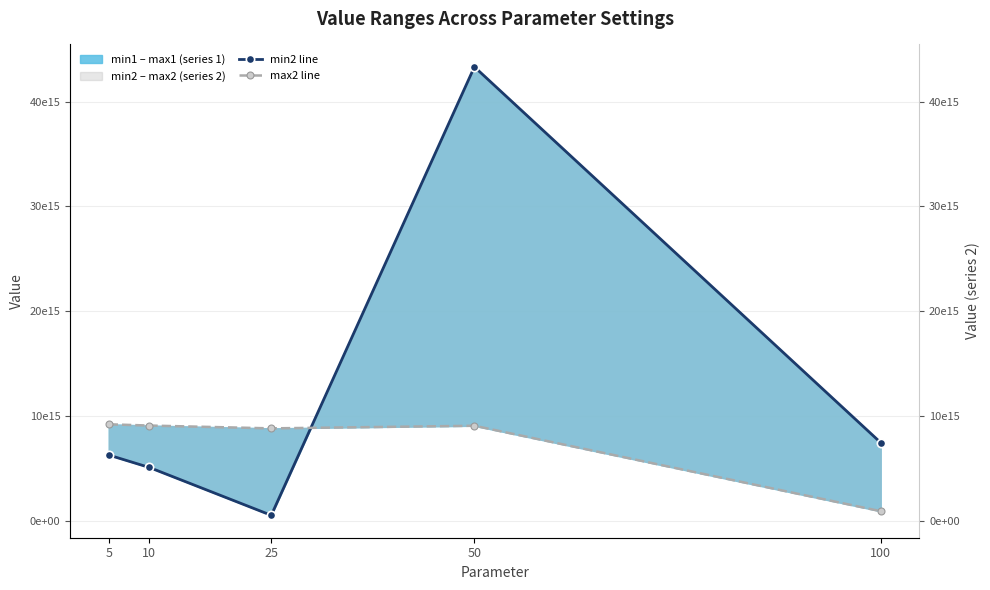

Reading left to right, transcribe all the data shown in this chart.

min2 line: 6299761944922629	5113072413402746	553834572759647	43308543378760616	7483193374922137
max2 line: 9231295579393318	9111124797648606	8843066875165112	9091779206187468	945132489835116